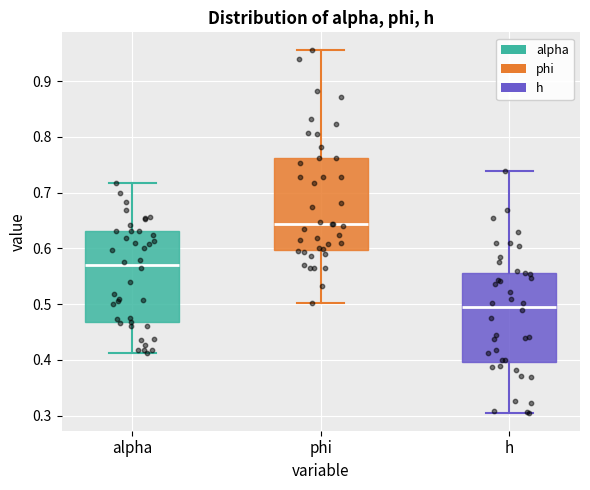

Where does the median line of the box for h sit on the y-axis? The values are not printed on the chart, so give them approximately, as read against the axis.

0.50